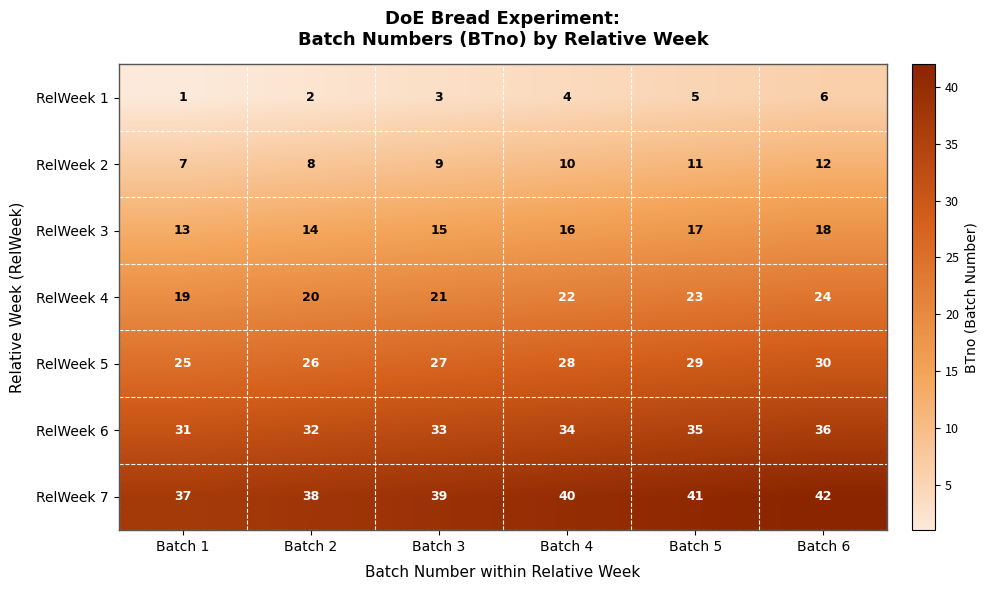

Is it true that RelWeek 2 equals 8 at Batch 2?

True